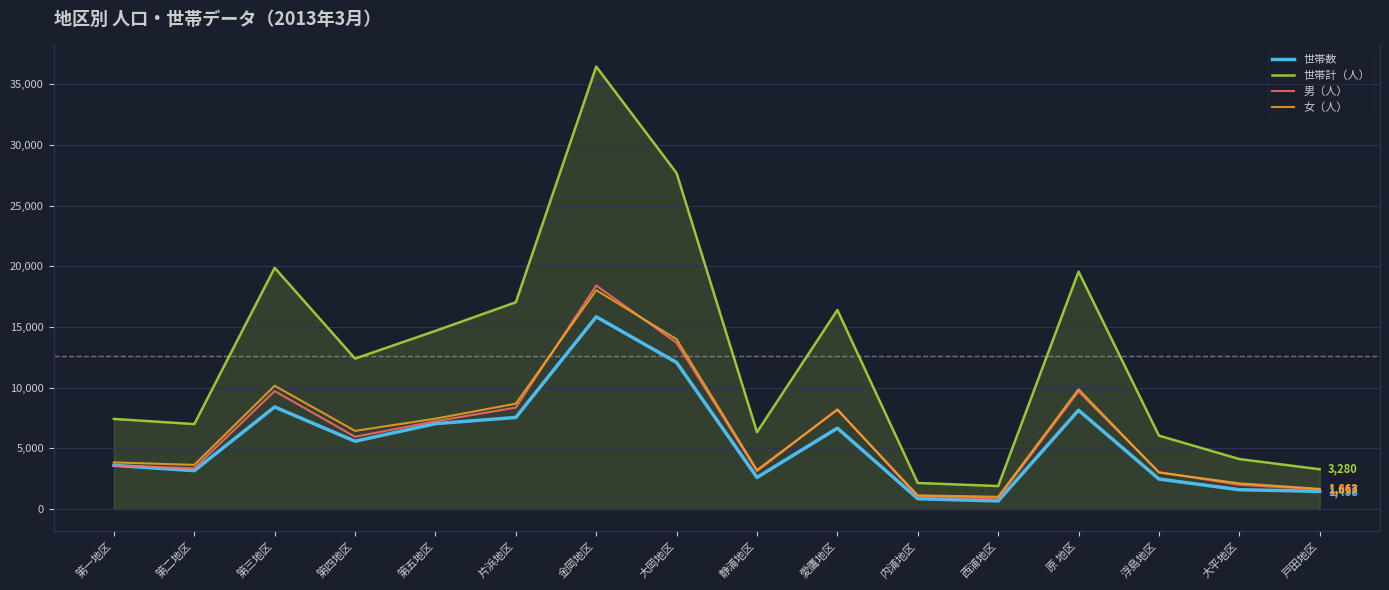

Which category has the highest value in the 男（人） series?

金岡地区